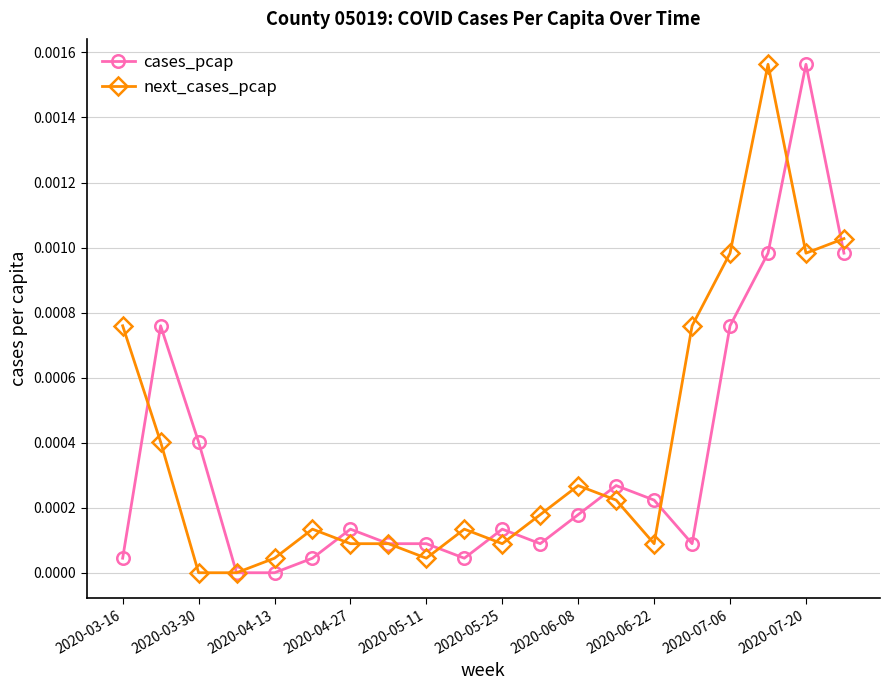

True or false: next_cases_pcap has more than 0 interior local peaks.

True